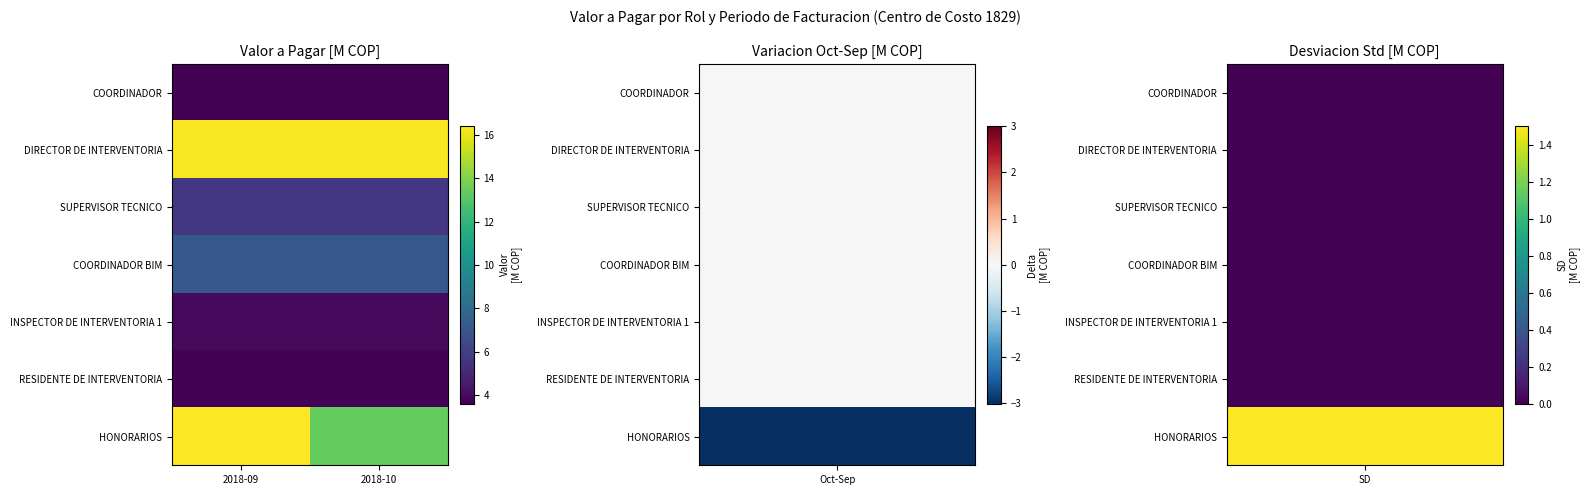

What is the minimum value shown in the chart?

3.6